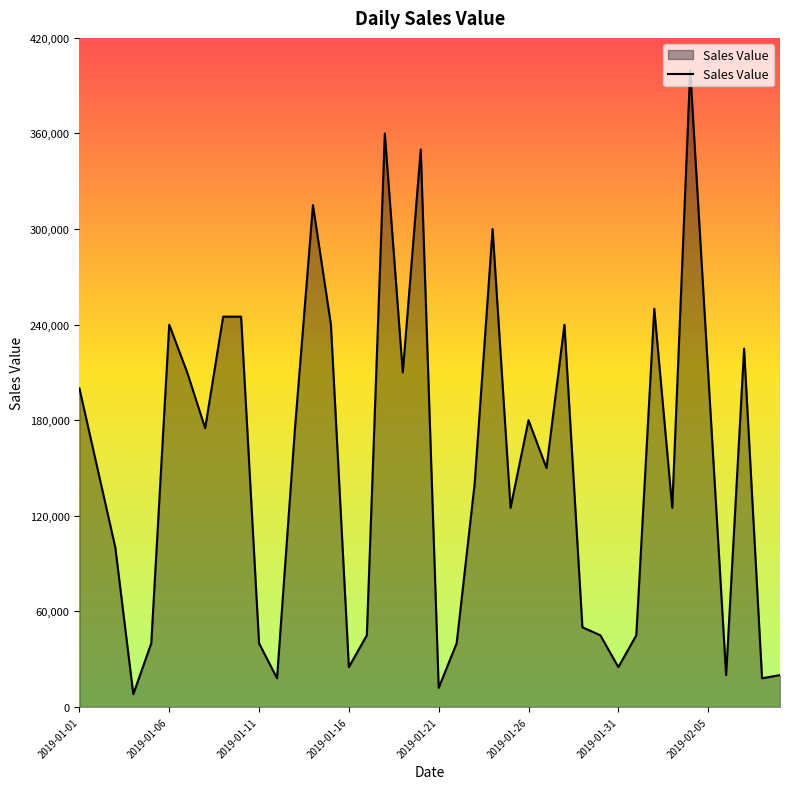

What is the difference between the maximum and minimum values?

392000